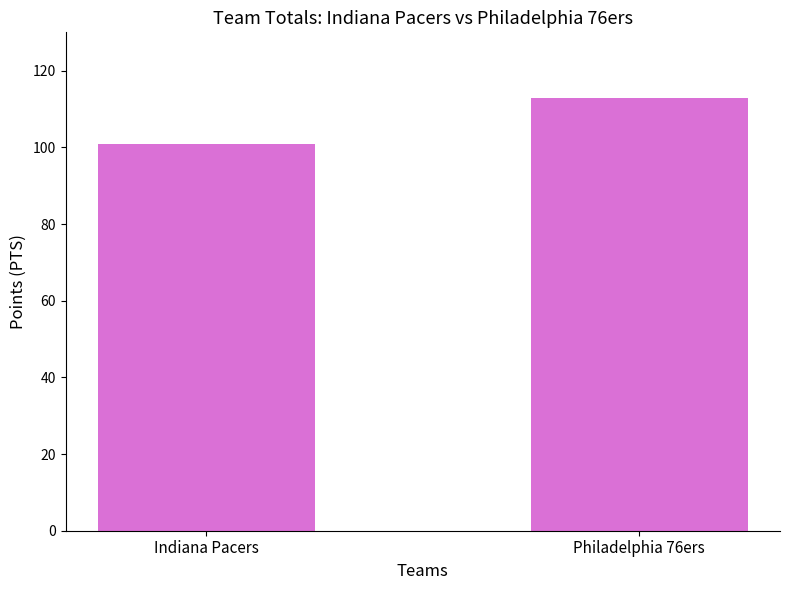

What is the value of the 2nd bar from the left?

113